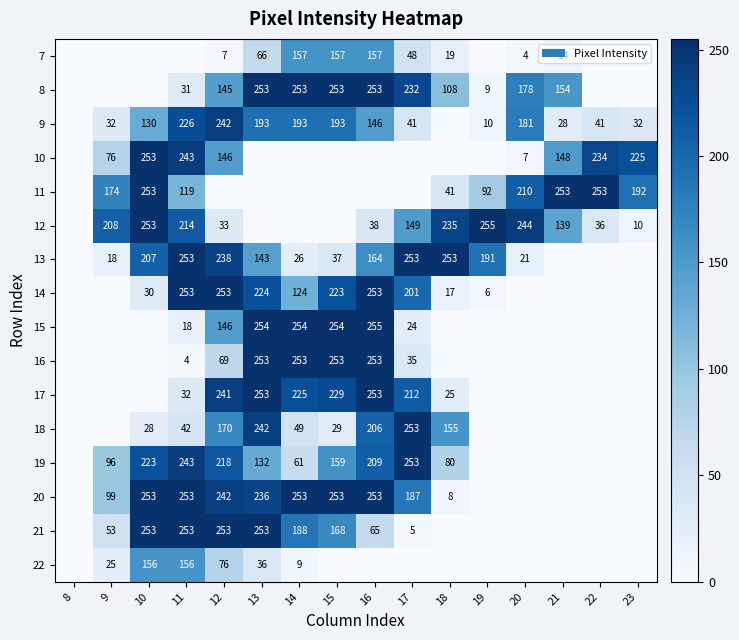

What is the total value across all series at 14?

2045